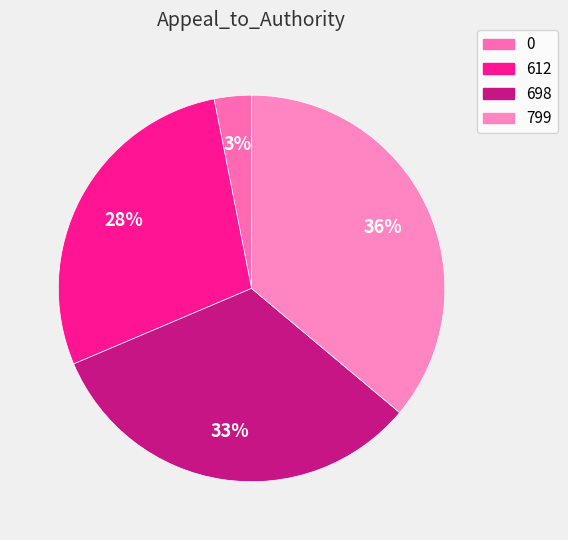

What percentage do 612 and 0 together represent?

31.4%